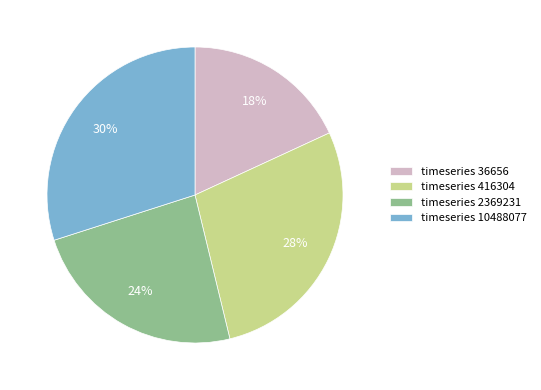

True or false: timeseries 416304 accounts for 20% of the total.

False